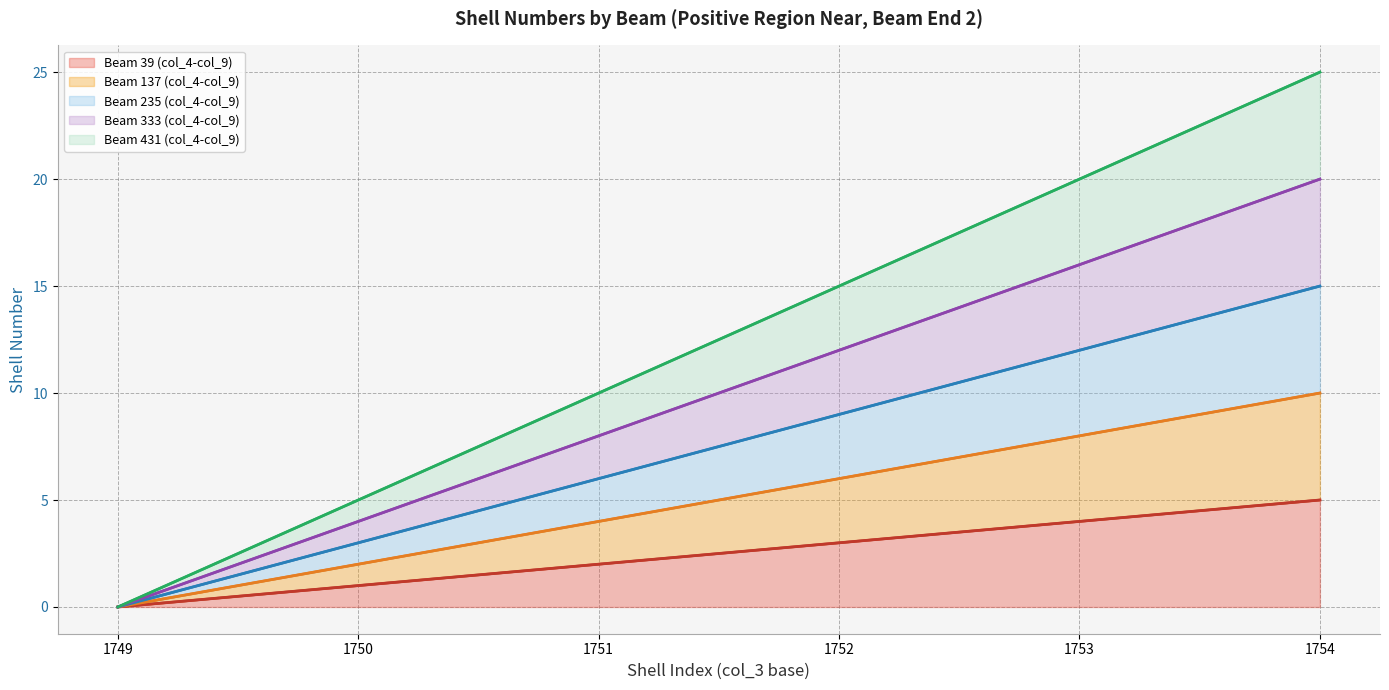

Reading right to left, extract all data points from this chart.

Beam 39 (col_4-col_9): 5	4	3	2	1	0
Beam 137 (col_4-col_9): 10	8	6	4	2	0
Beam 235 (col_4-col_9): 15	12	9	6	3	0
Beam 333 (col_4-col_9): 20	16	12	8	4	0
Beam 431 (col_4-col_9): 25	20	15	10	5	0